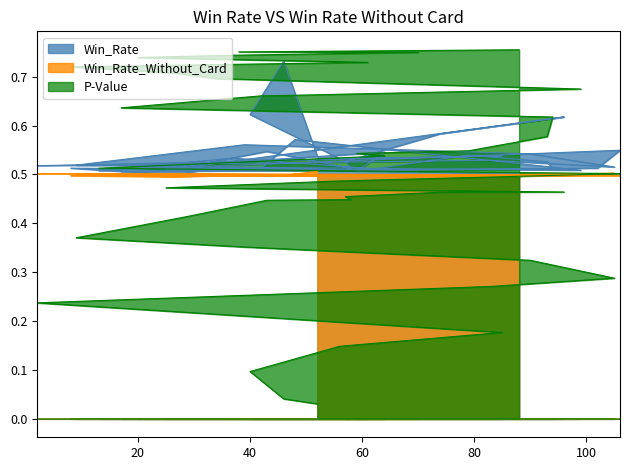

Which series has the largest range (max minus min)?

P-Value